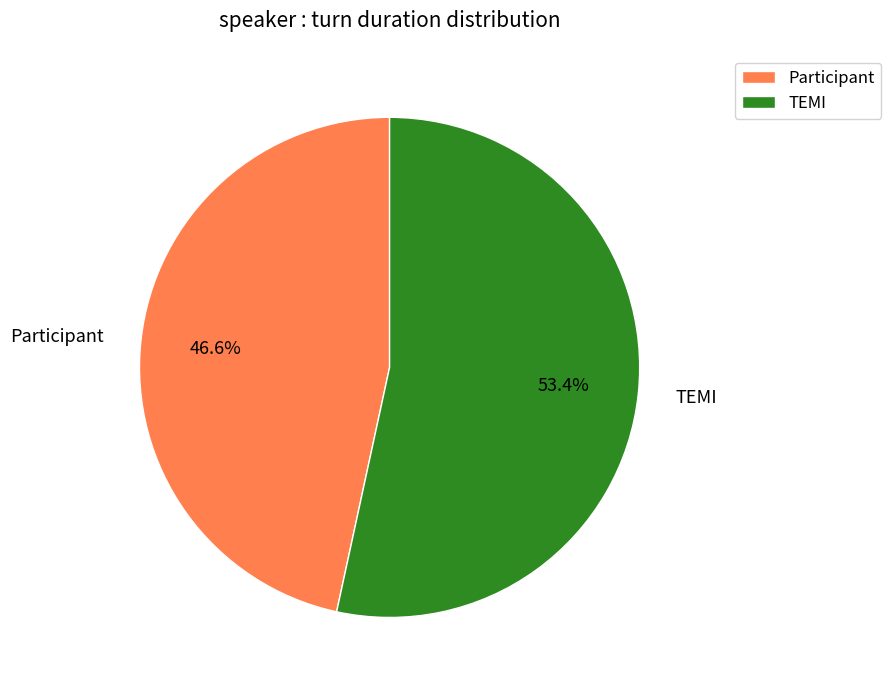

What portion of the pie excludes Participant?

53.4%